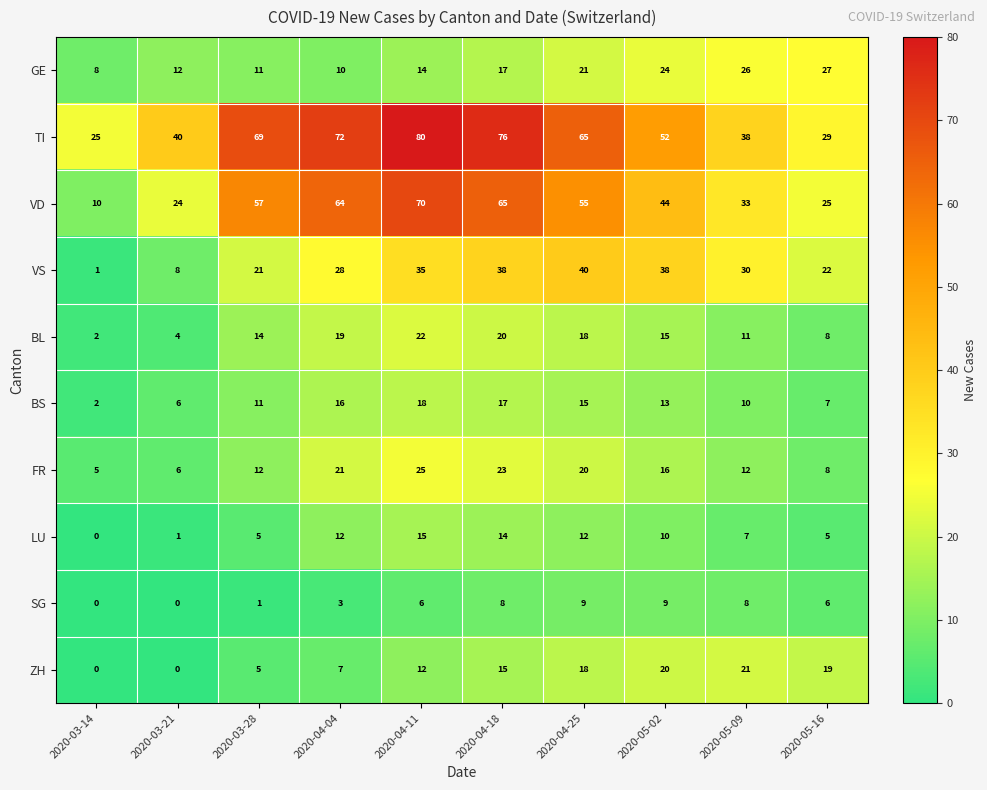

At which label is VS closest to 20?

2020-03-28